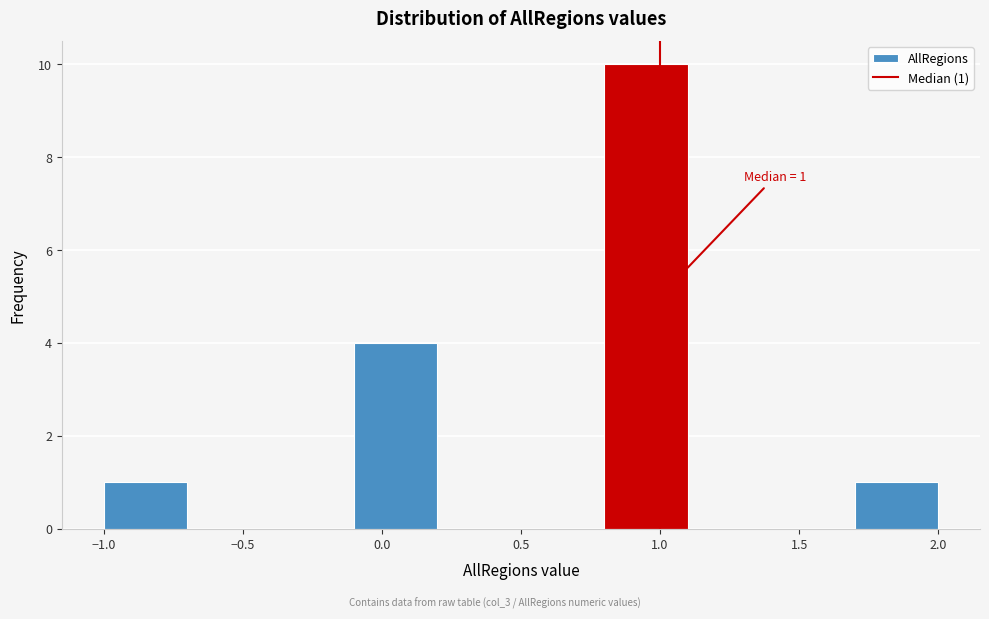

Which range on the x-axis has the tallest bar?

0.8 to 1.1